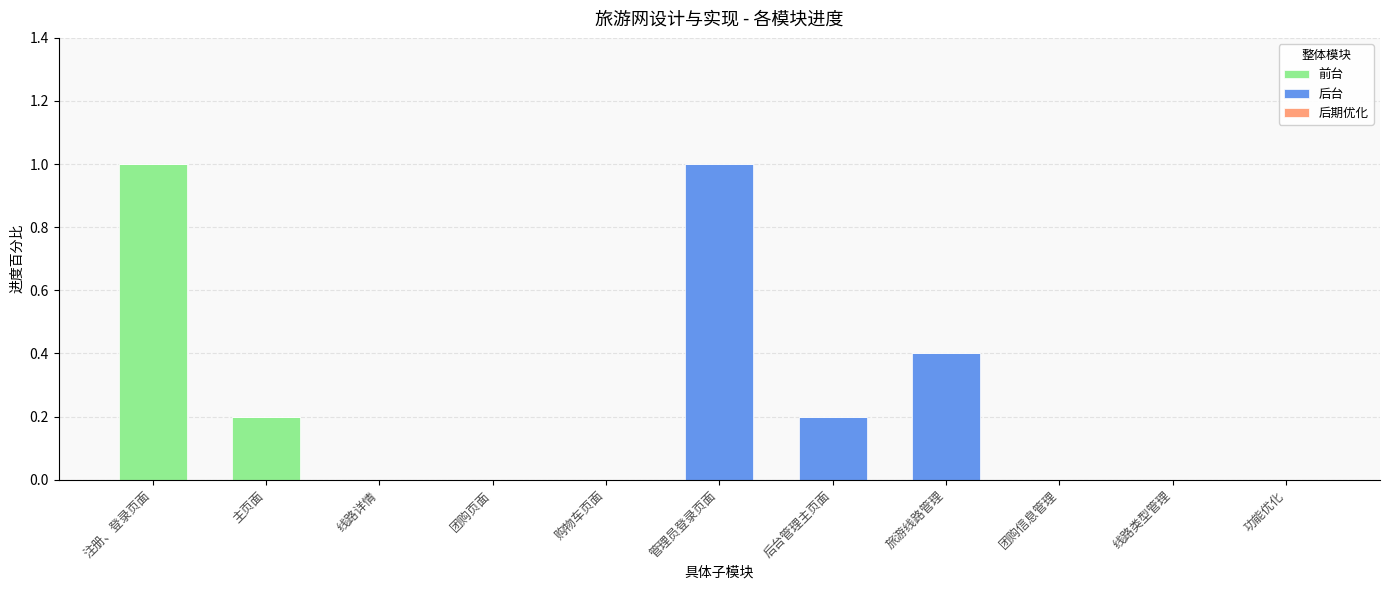

Are the bars grouped side by side (vs. stacked)?

No